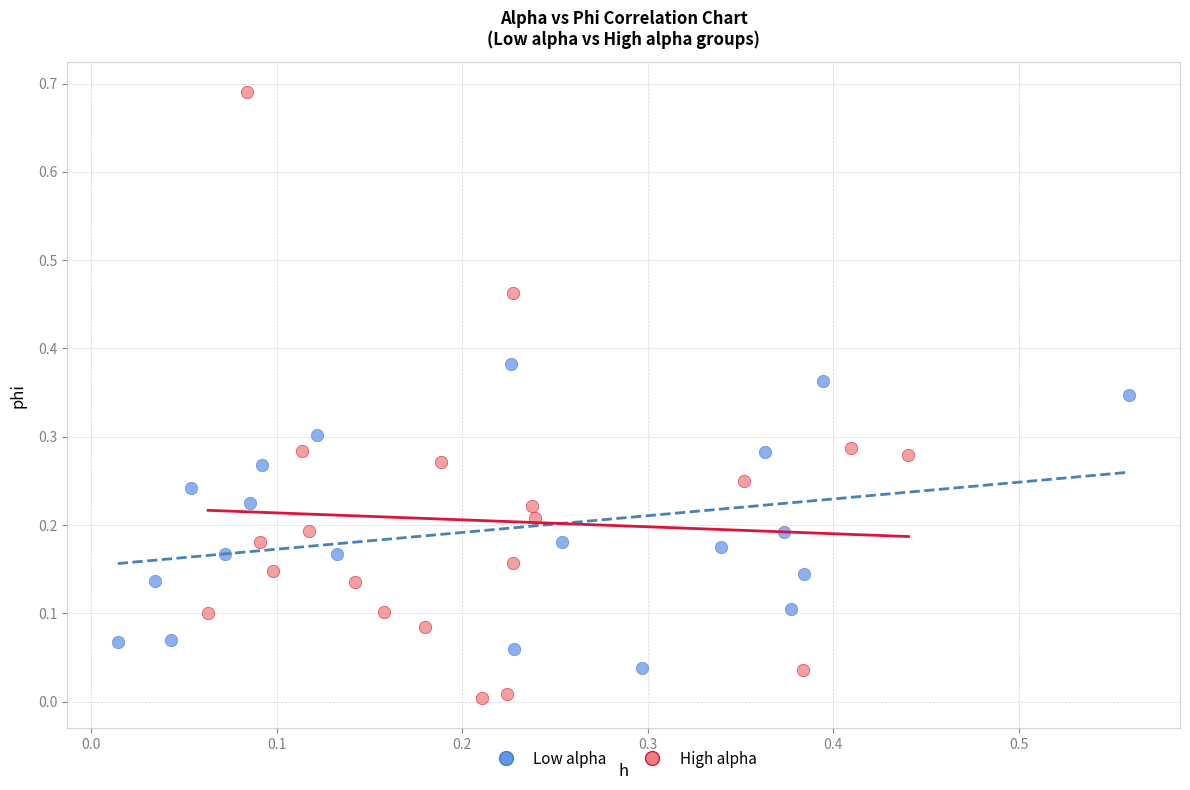

Which series reaches the minimum Y coordinate?

High alpha